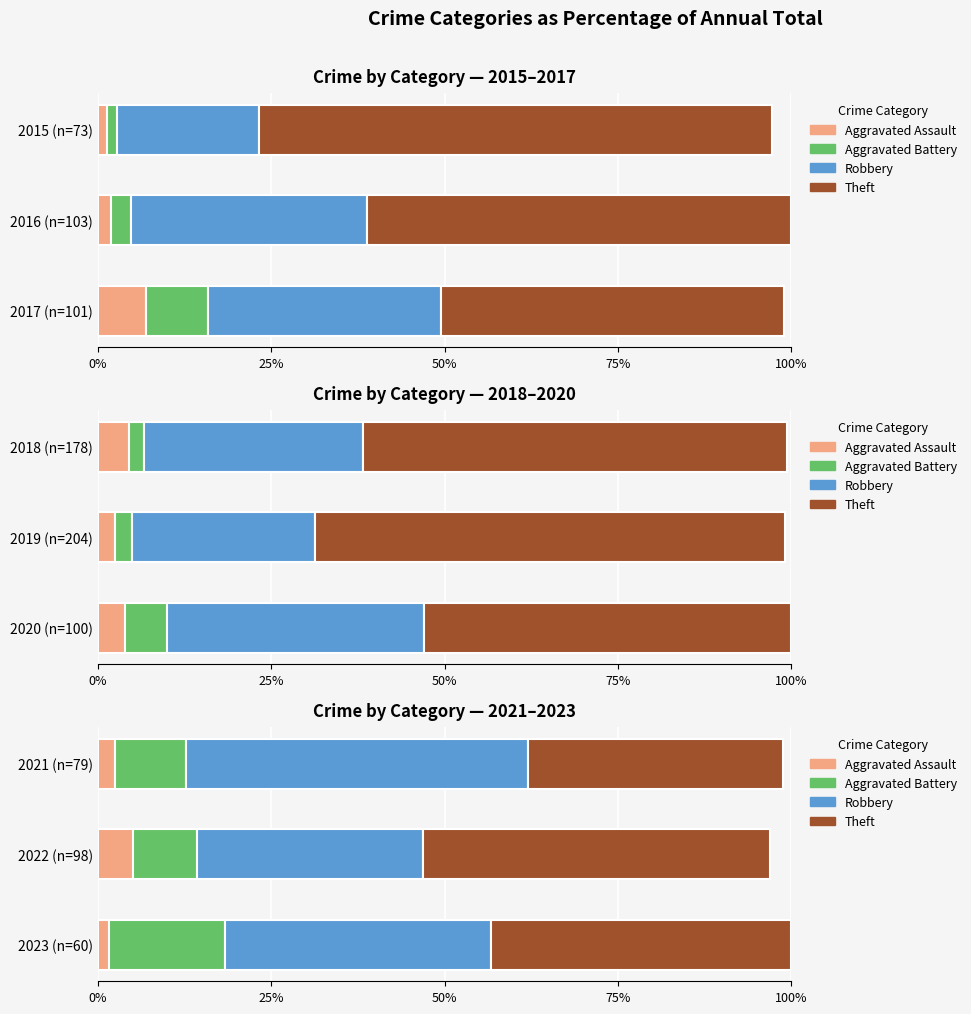

How many series are shown in this chart?

4